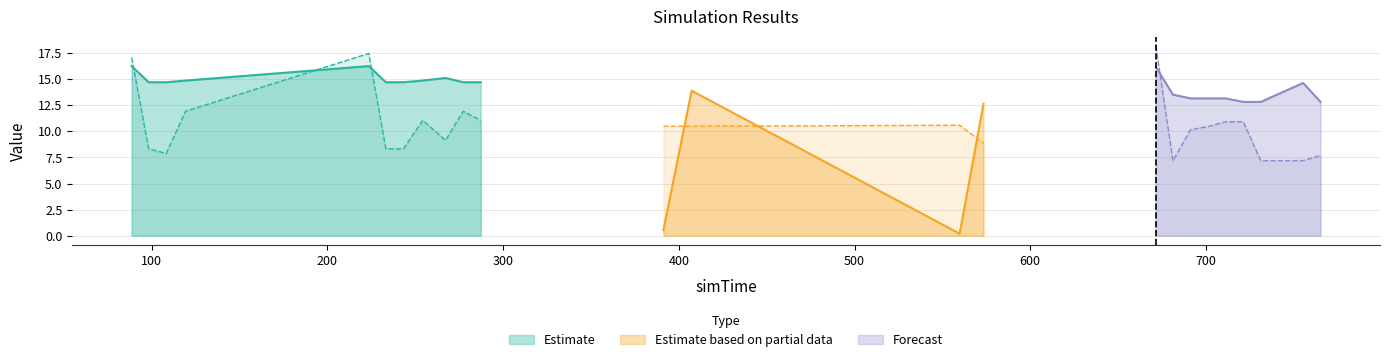

How many interior local peaks does the result series have?

5